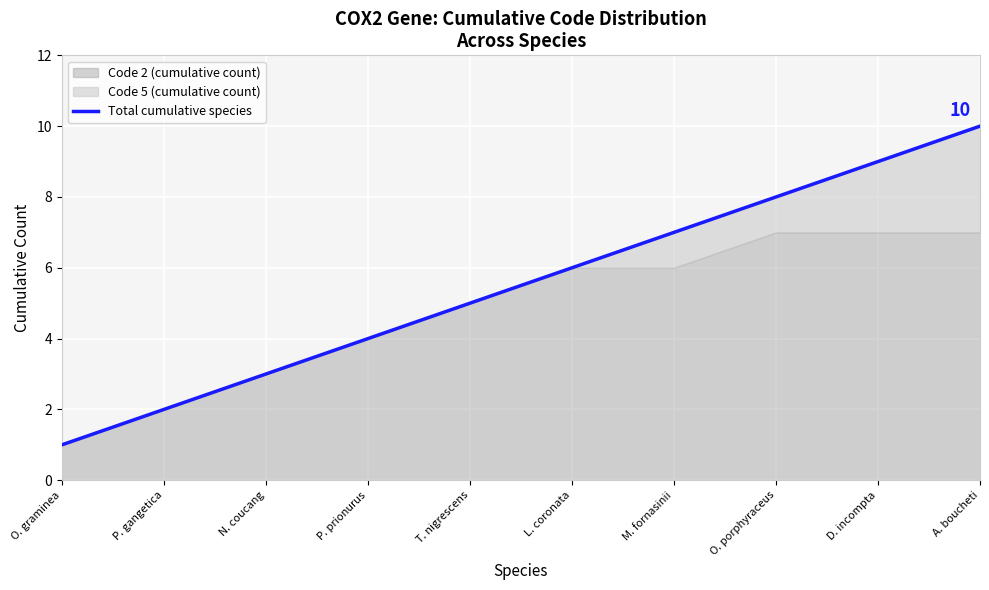

List the labels in order of value, smallest first.

O. graminea, P. gangetica, N. coucang, P. prionurus, T. nigrescens, L. coronata, M. fornasinii, O. porphyraceus, D. incompta, A. boucheti